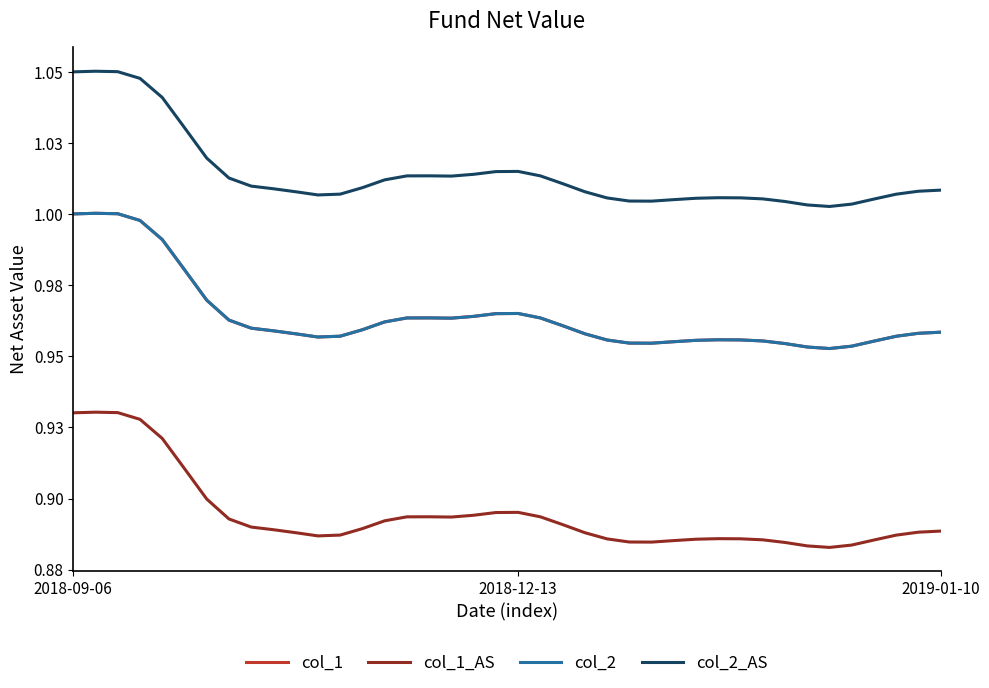

Does the chart display data point markers on the line(s)?

No